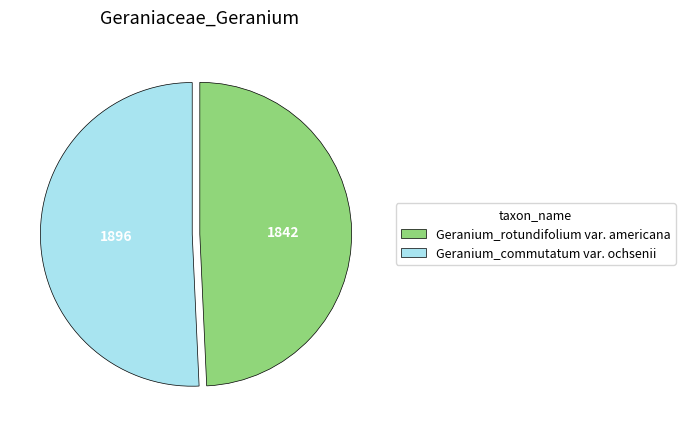

True or false: Geranium_rotundifolium var. americana accounts for 49% of the total.

True